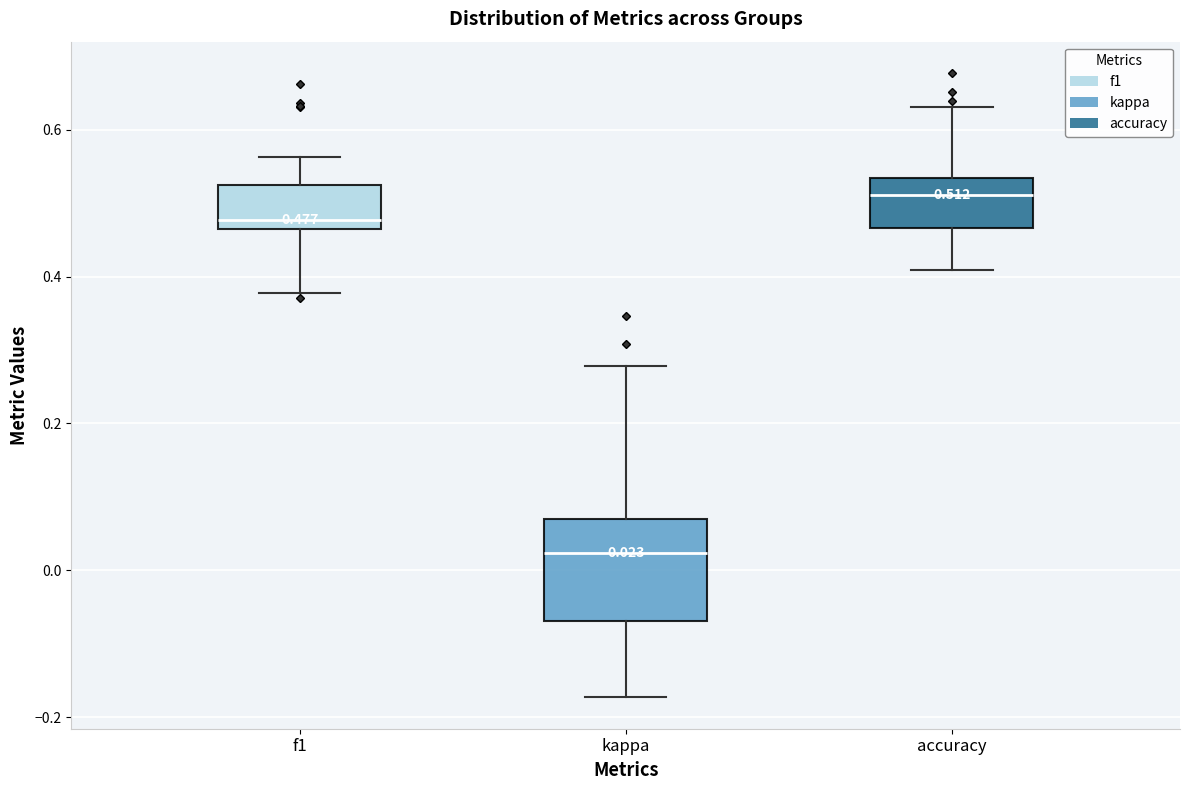

Which box is the tallest, from its lower edge to its upper edge?

kappa